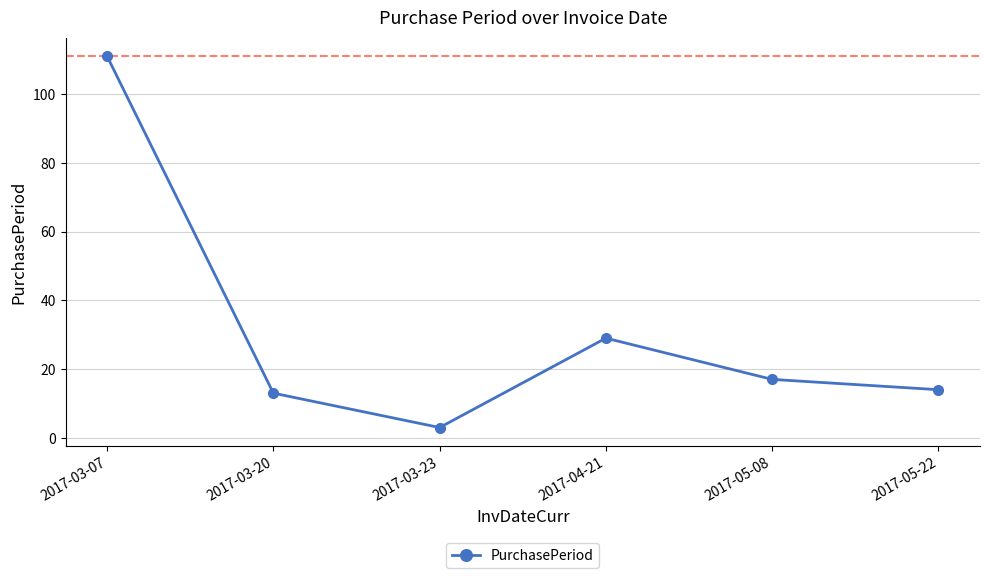

How many points are lower than both their immediate neighbors (excluding endpoints)?

1